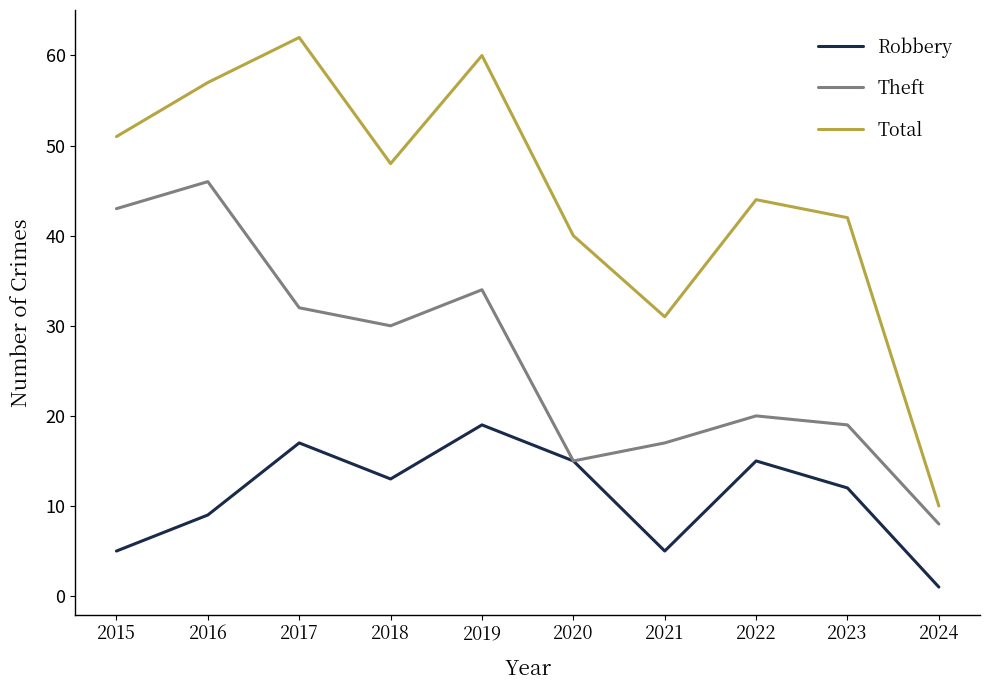

What is the maximum value shown in the chart?

62